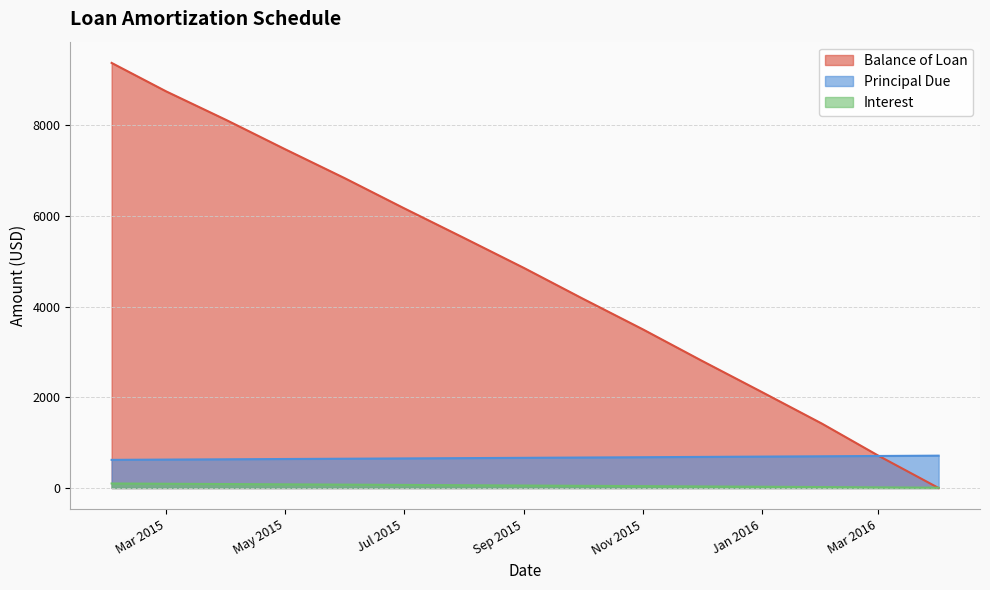

True or false: Interest has more than 2 points higher than both neighbors.

False